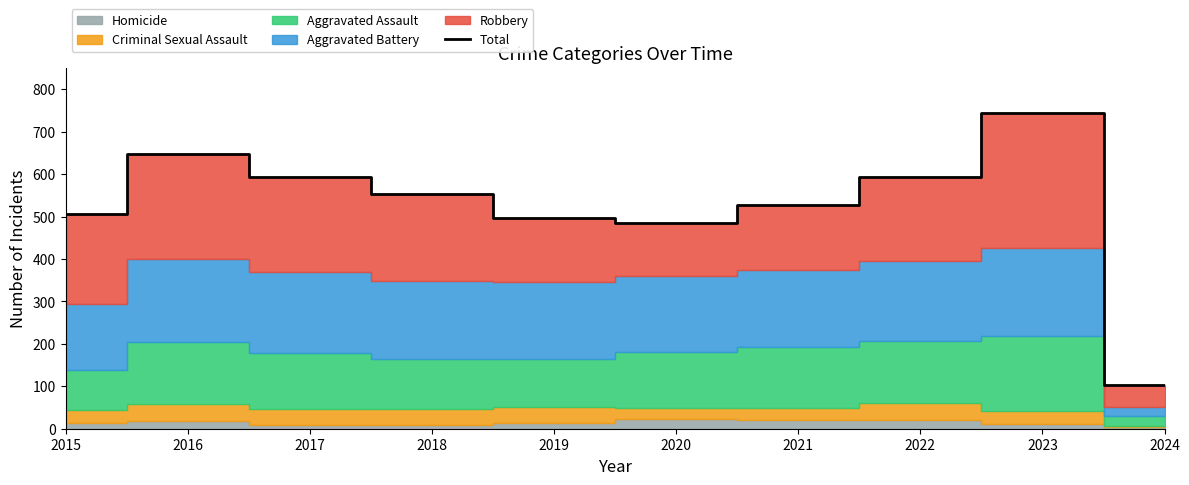

What is the value of the 5th point from the left?

496